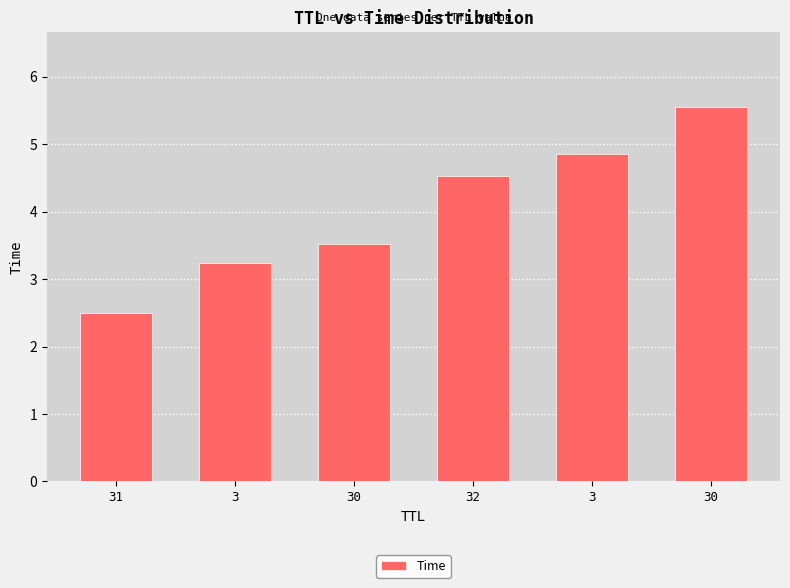

List the labels in order of value, largest first.

30, 3, 32, 30, 3, 31